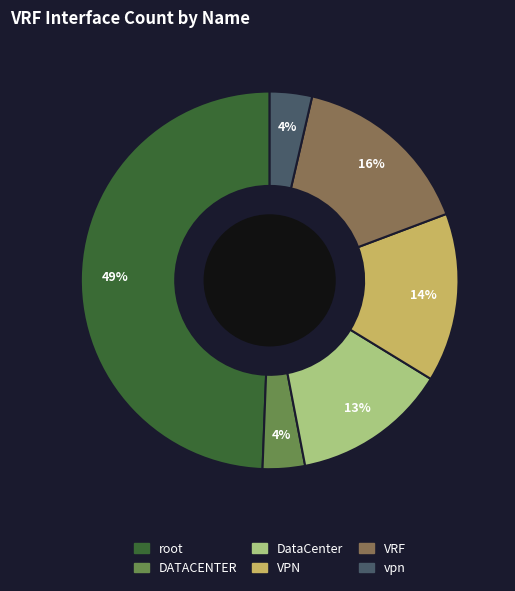

To the nearest percent, what portion does DataCenter represent?

13%